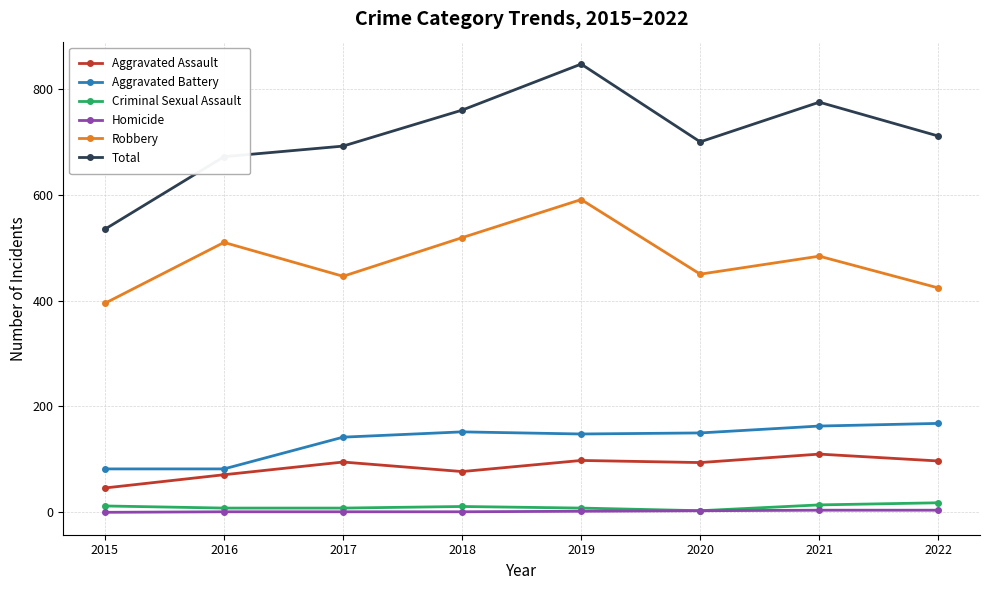

What are all the series names shown in the legend?

Aggravated Assault, Aggravated Battery, Criminal Sexual Assault, Homicide, Robbery, Total